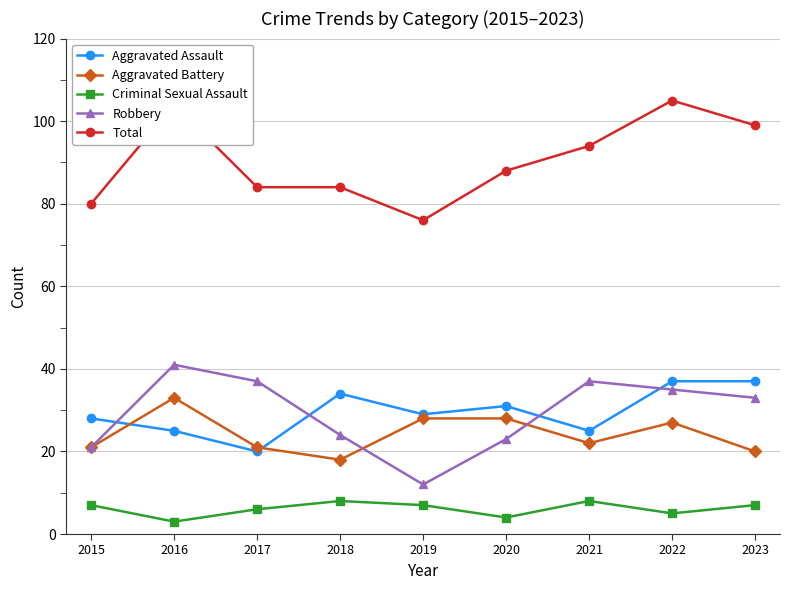

Rank the series at 2021 from highest to lowest value.

Total, Robbery, Aggravated Assault, Aggravated Battery, Criminal Sexual Assault